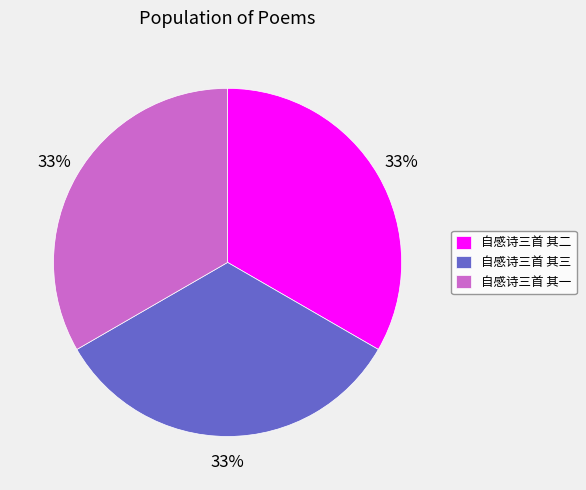

How many segments does this pie chart have?

3